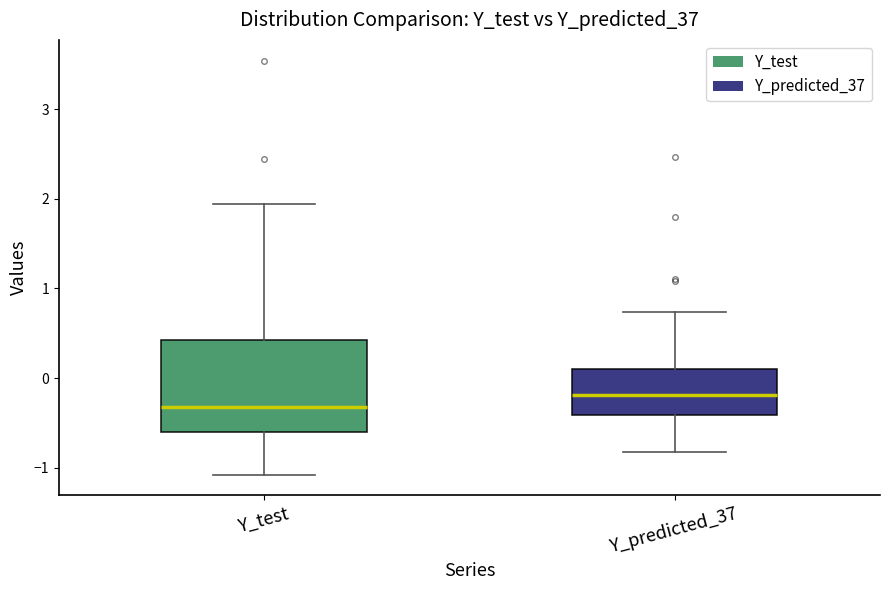

Comparing the boxes themselves (not the whiskers), which one is the tallest?

Y_test